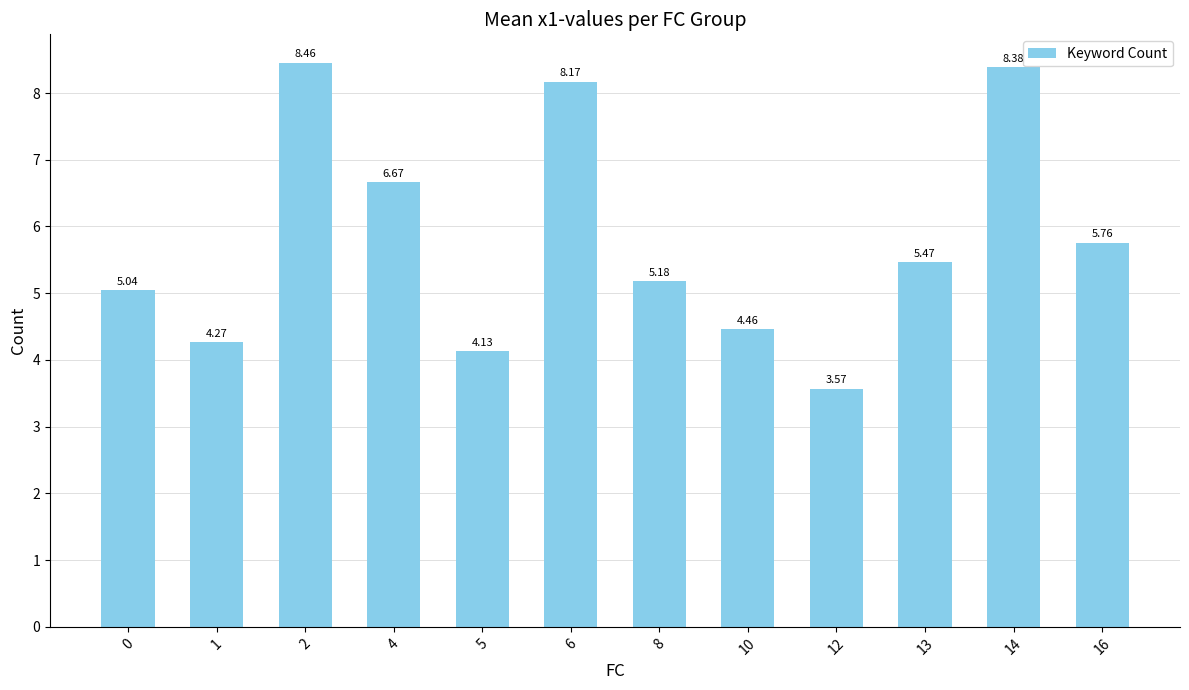

What is the sum of all values?

69.6